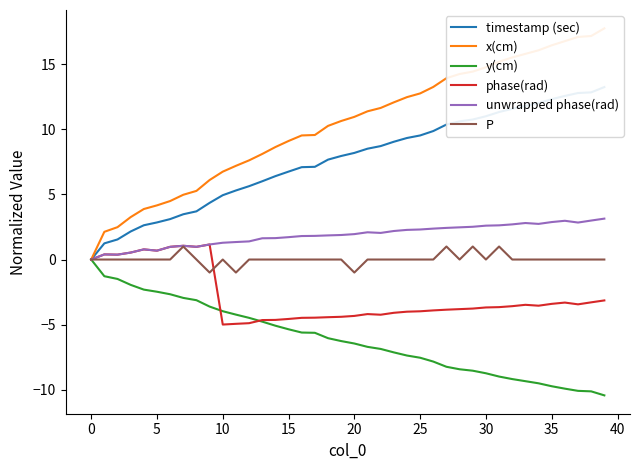

True or false: timestamp (sec) has more than 1 points higher than both neighbors.

False